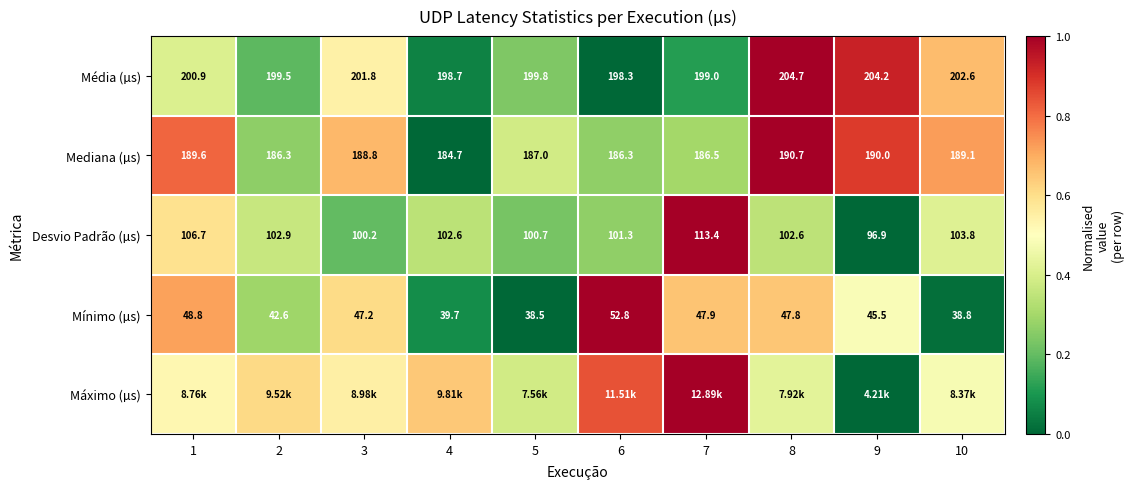

Is the value of Mediana (µs) at 5 greater than the value of Desvio Padrão (µs) at 5?

Yes